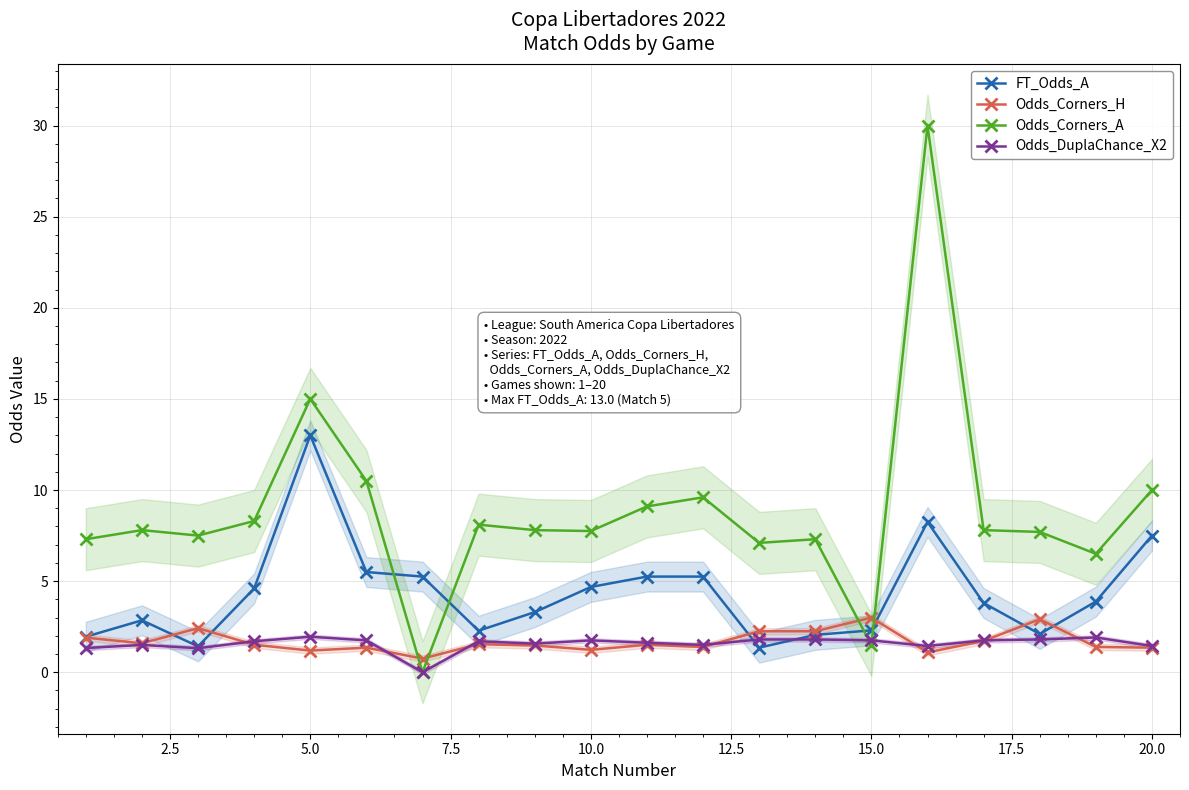

How many values in the Odds_DuplaChance_X2 series exceed 1?

19